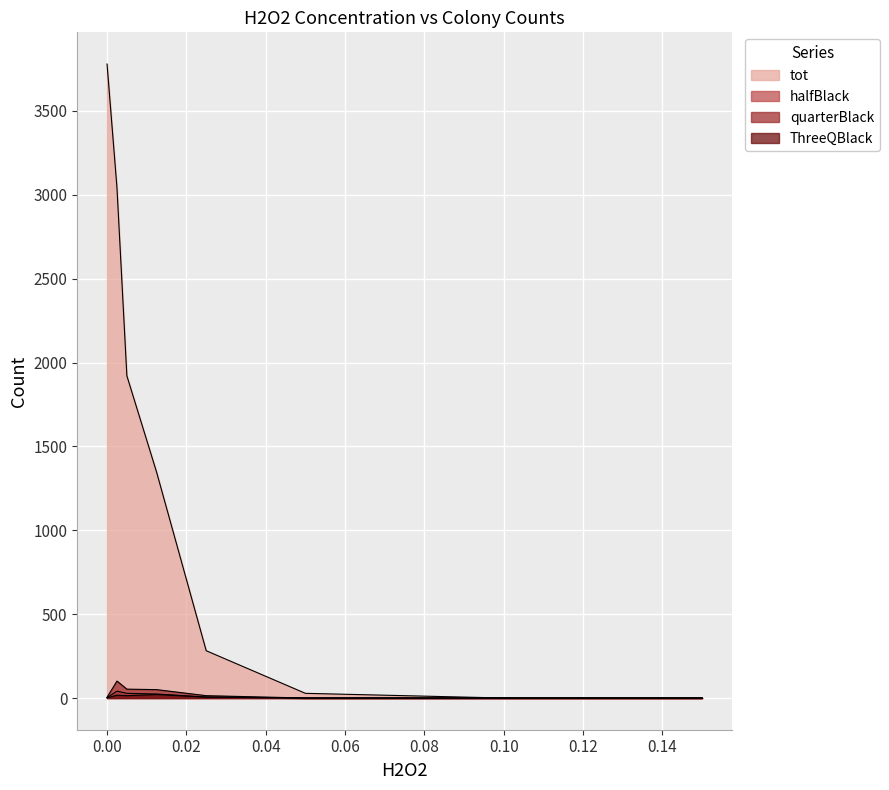

How many data points in halfBlack are less than 6?

4